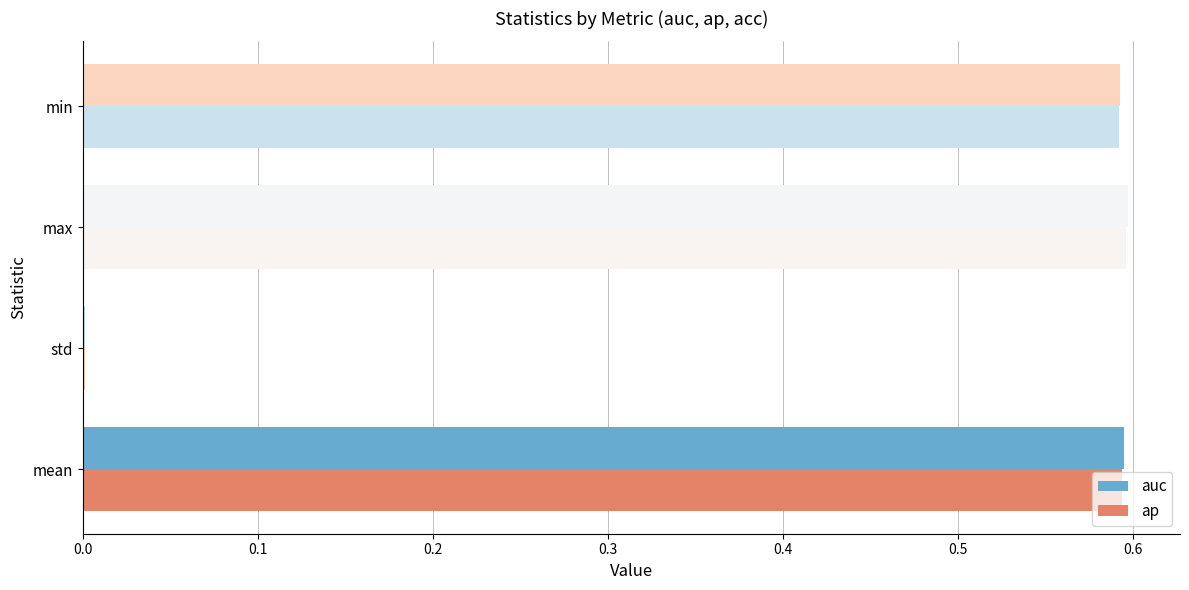

Is it true that auc equals 0.6 at min?

True